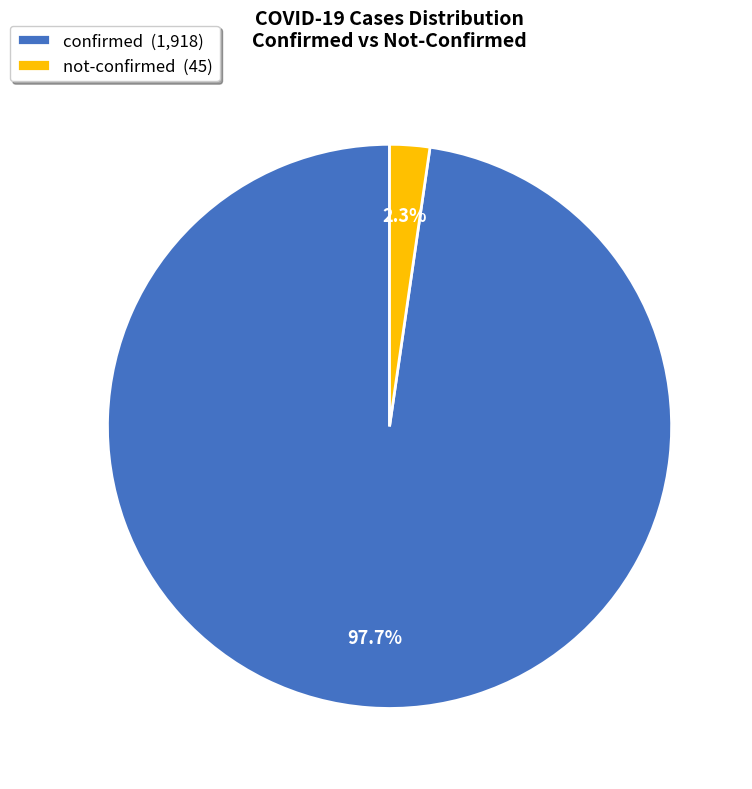

Do confirmed (1,918) and not-confirmed (45) together represent more than half of the pie?

Yes